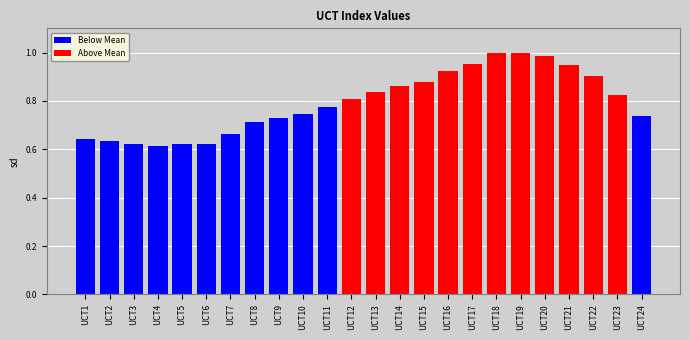

Rank the series at UCT2 from highest to lowest value.

Below Mean, Above Mean